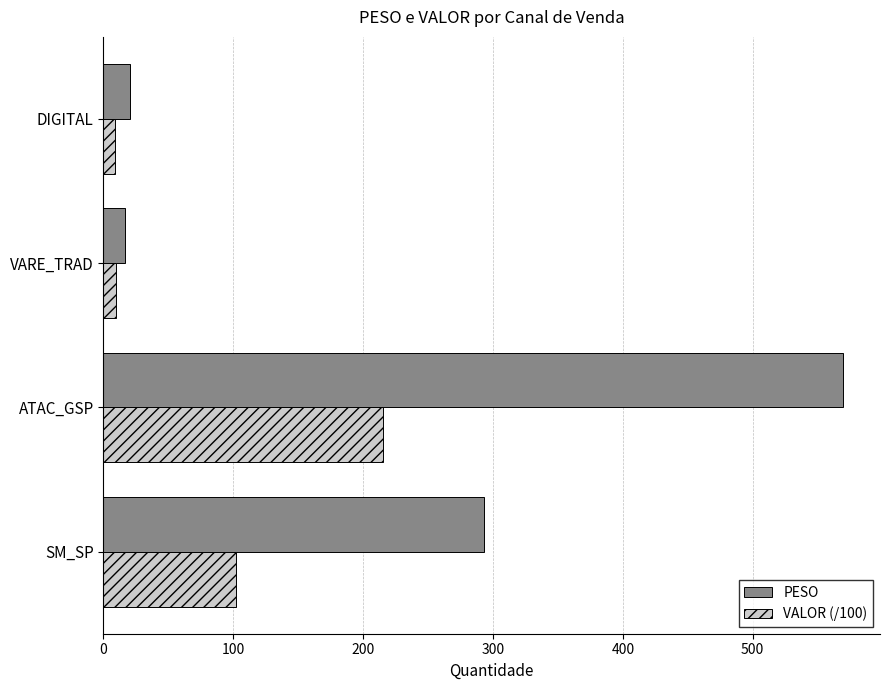

How many distinct data groups are displayed?

2